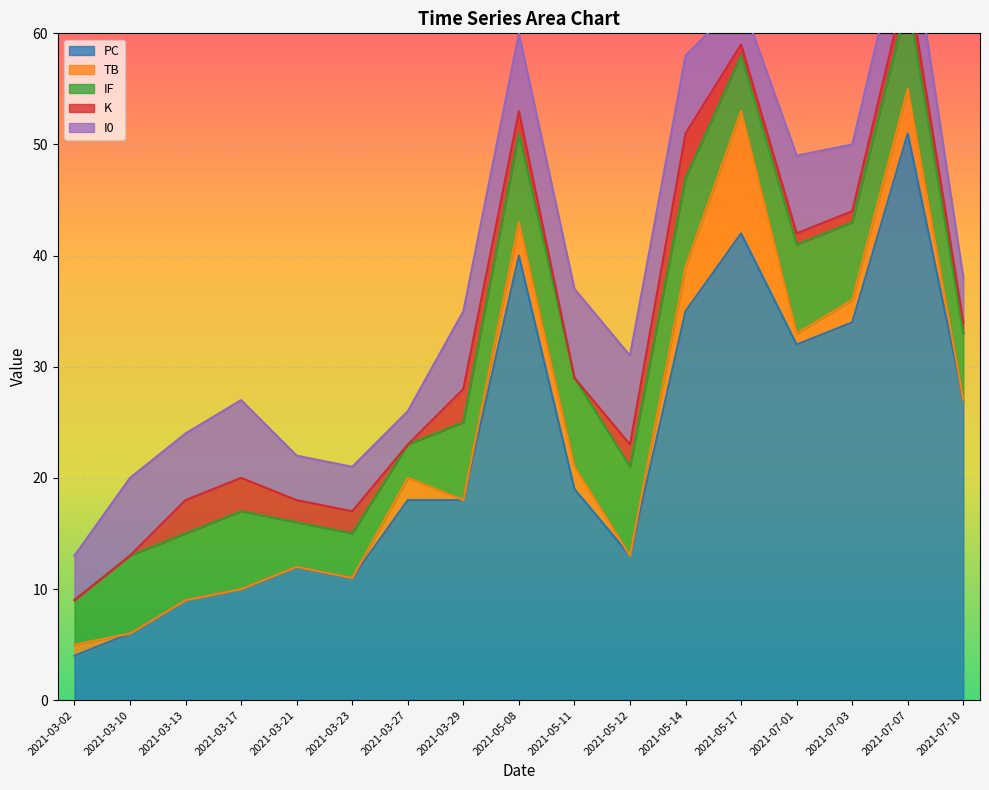

What is the difference between the maximum and minimum values in the K series?

4